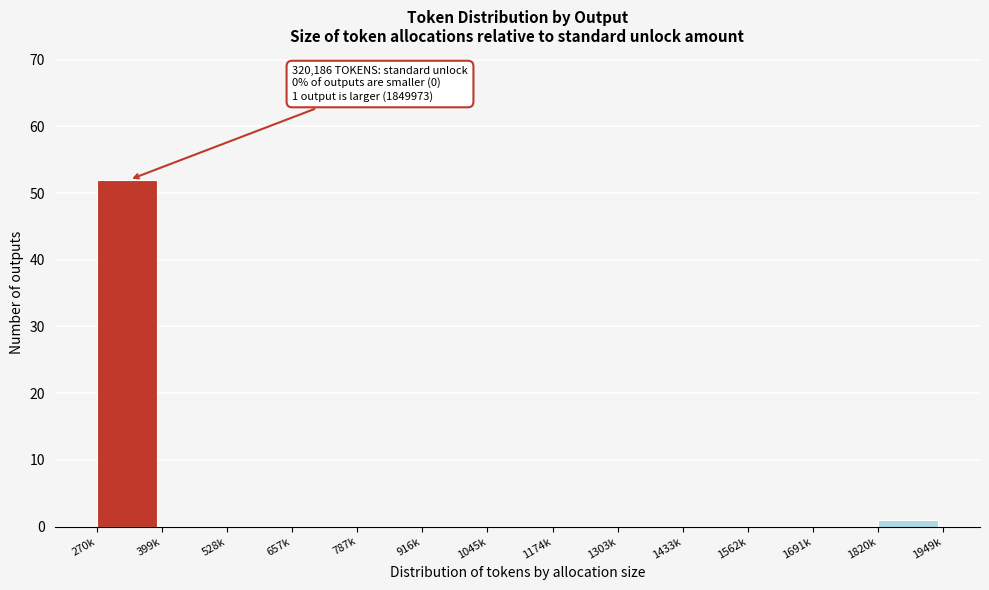

Reading right to left, transcribe all the data shown in this chart.

1820k=1	1691k=0	1562k=0	1433k=0	1303k=0	1174k=0	1045k=0	916k=0	787k=0	657k=0	528k=0	399k=0	270k=52